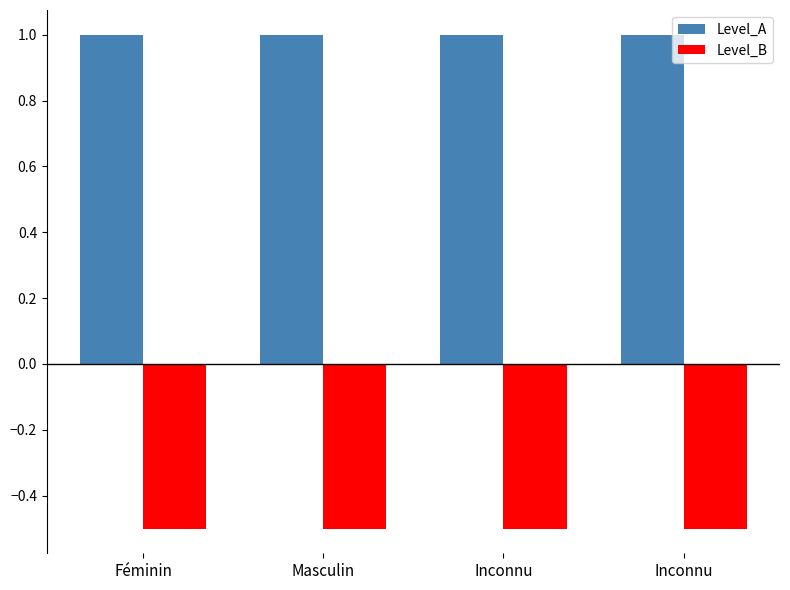

Reading right to left, list all the values displayed in this chart.

Level_A: Inconnu=1.0	Inconnu=1.0	Masculin=1.0	Féminin=1.0
Level_B: Inconnu=-0.5	Inconnu=-0.5	Masculin=-0.5	Féminin=-0.5